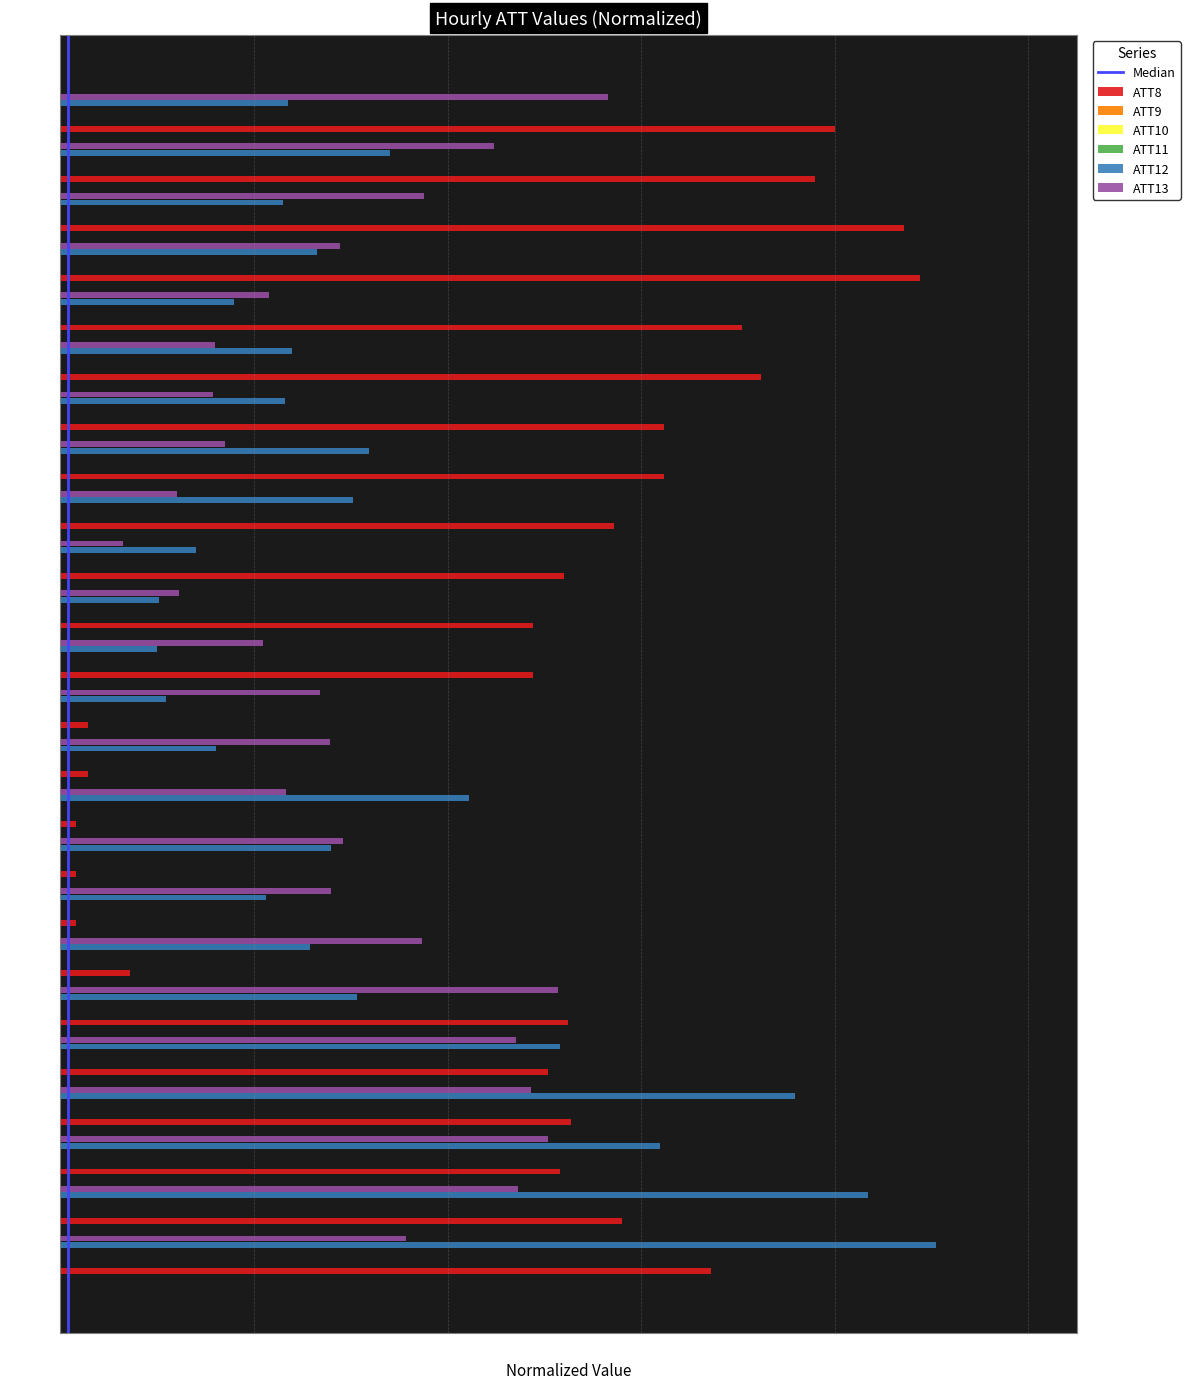

What is the difference between the ATT12 values at Hour 15 and Hour 3?

0.5